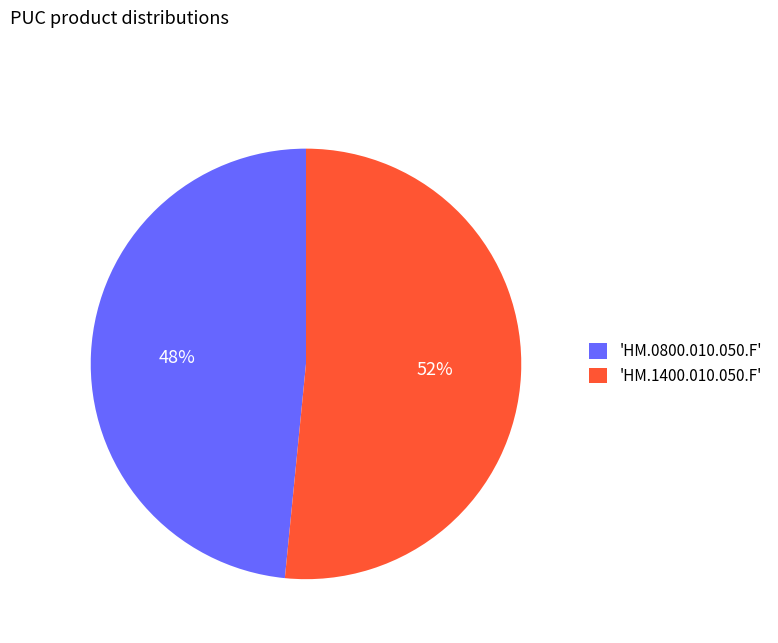

Which category accounts for the majority?

'HM.1400.010.050.F'